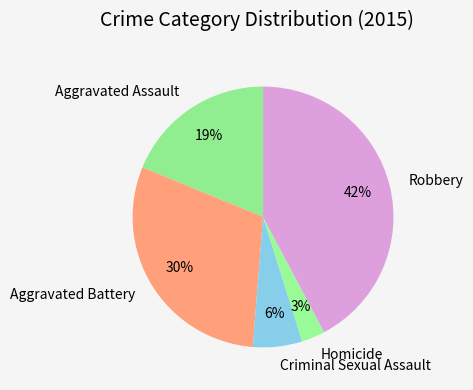

Is there any slice that represents more than half of the pie?

No